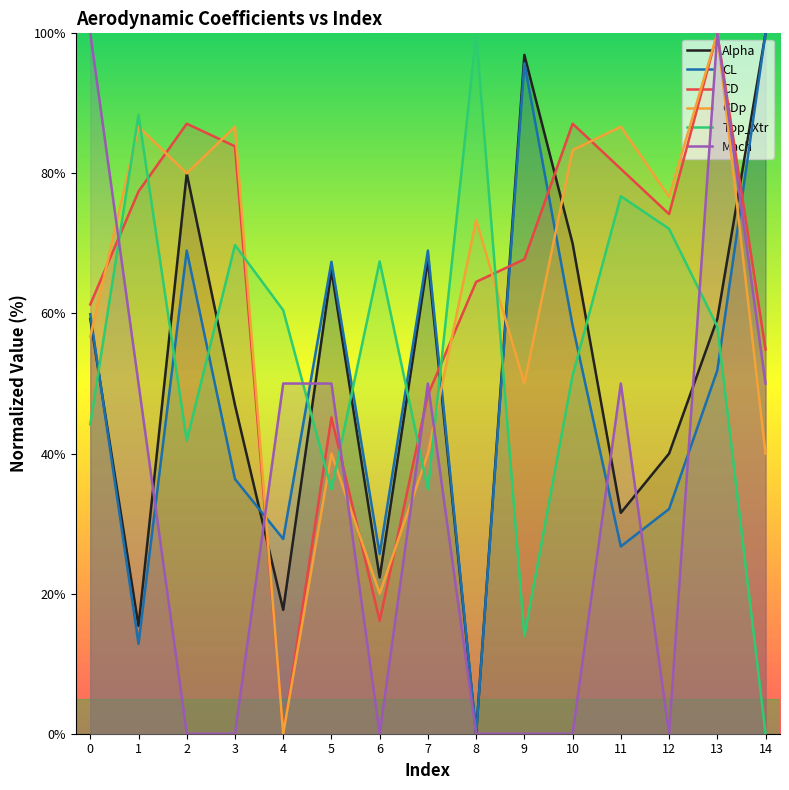

Reading right to left, list all the values displayed in this chart.

Alpha: 100.0	59.2	40.0	31.5	70.0	96.9	0.0	67.7	22.3	66.2	17.7	46.9	80.0	15.4	59.2
CL: 100.0	51.9	32.1	26.7	58.3	95.7	0.0	69.0	25.7	67.4	27.8	36.4	69.0	12.8	59.9
CD: 54.8	100.0	74.2	80.6	87.1	67.7	64.5	48.4	16.1	45.2	0.0	83.9	87.1	77.4	61.3
CDp: 40.0	100.0	76.7	86.7	83.3	50.0	73.3	40.0	20.0	40.0	0.0	86.7	80.0	86.7	56.7
Top_Xtr: 0.0	58.1	72.1	76.7	51.2	14.0	100.0	34.9	67.4	34.9	60.5	69.8	41.9	88.4	44.2
Mach: 50.0	100.0	0.0	50.0	0.0	0.0	0.0	50.0	0.0	50.0	50.0	0.0	0.0	50.0	100.0